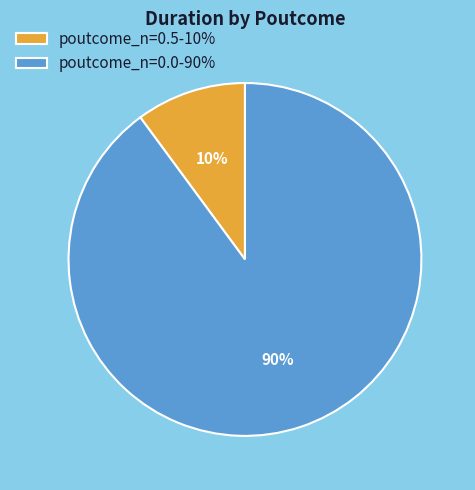

How many segments does this pie chart have?

2